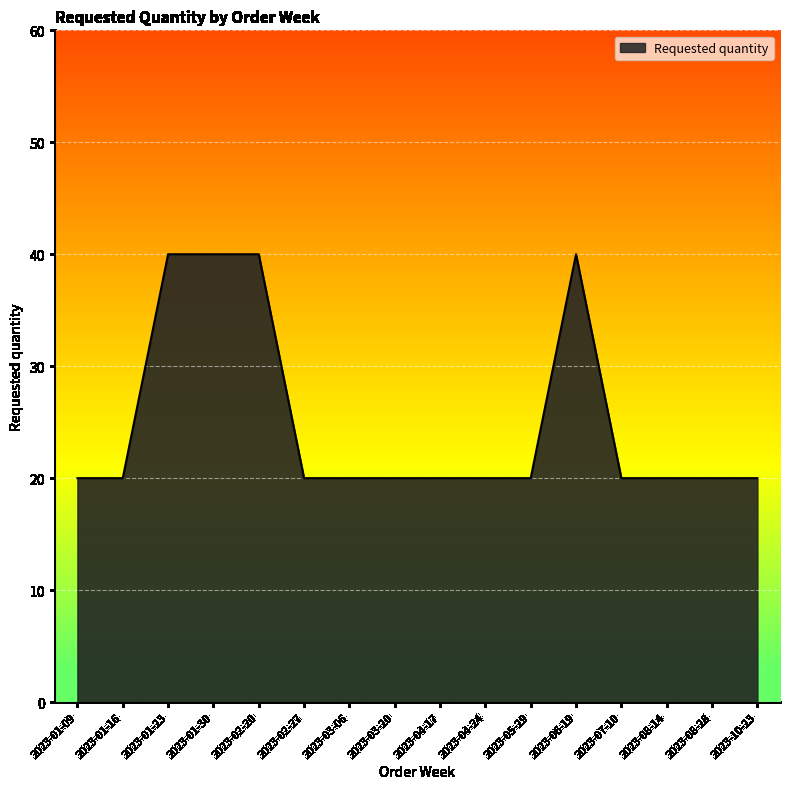

Is it true that the value at 2023-04-17 is 20?

True